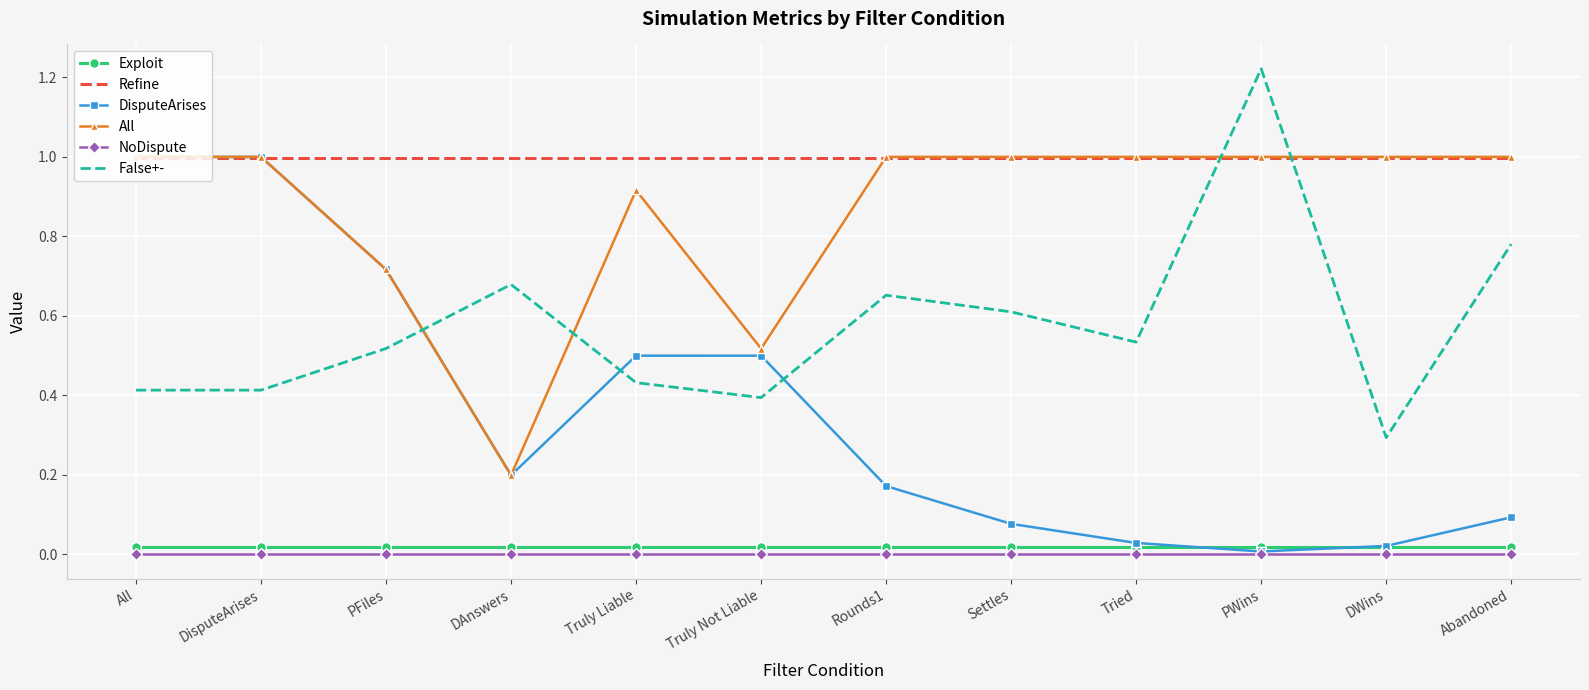

True or false: All has a value of 0.4 at DWins.

False